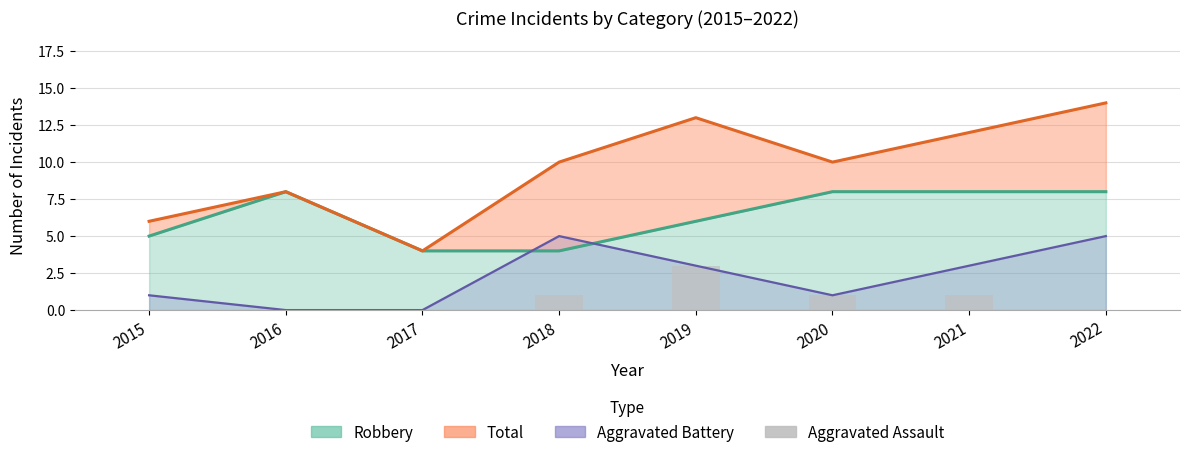

How many bars are there in total?

8